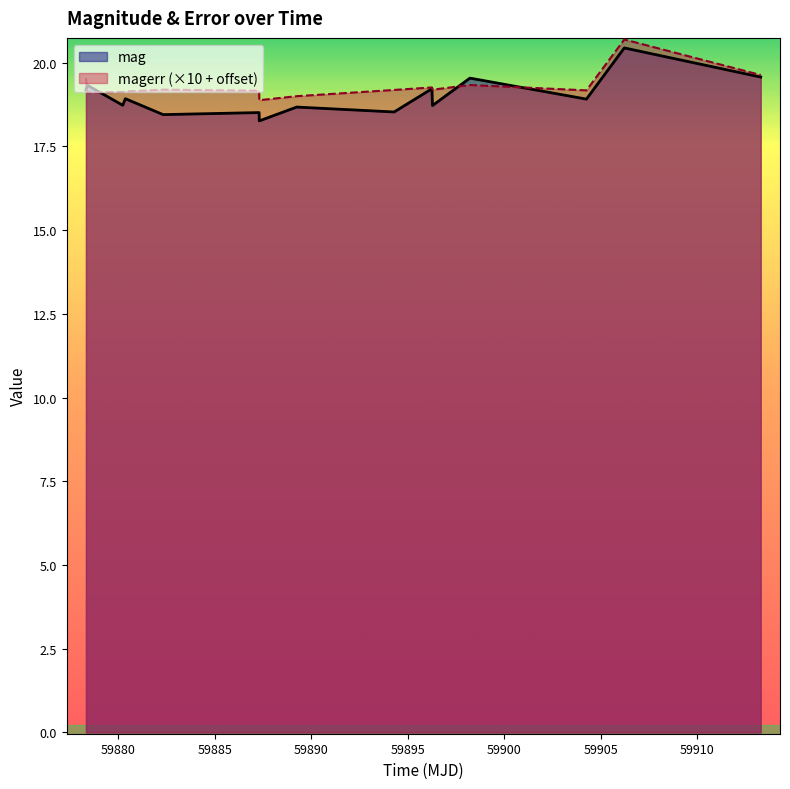

How many data points in magerr are above 19?

13